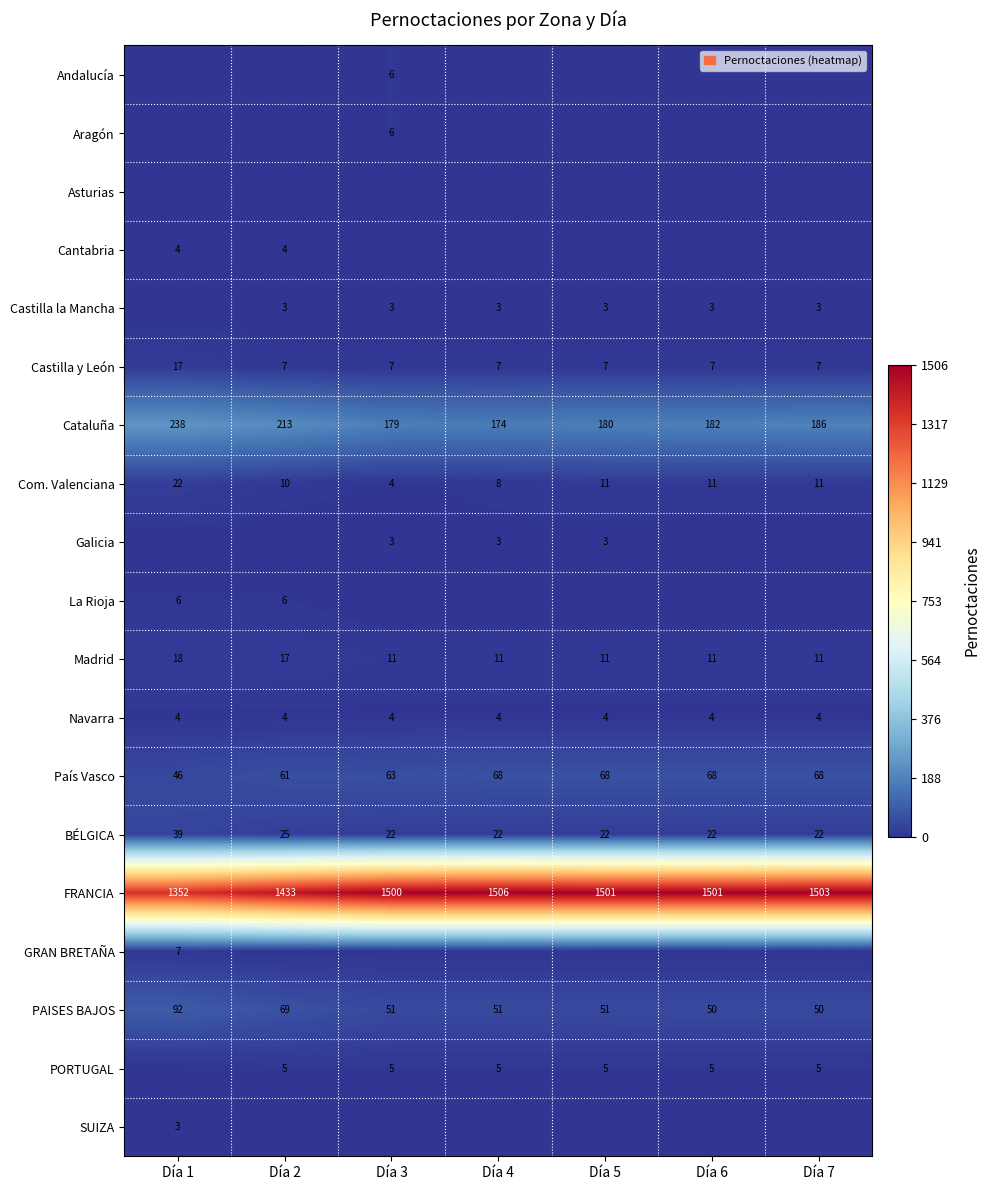

Which label corresponds to the largest value in the chart?

Día 4